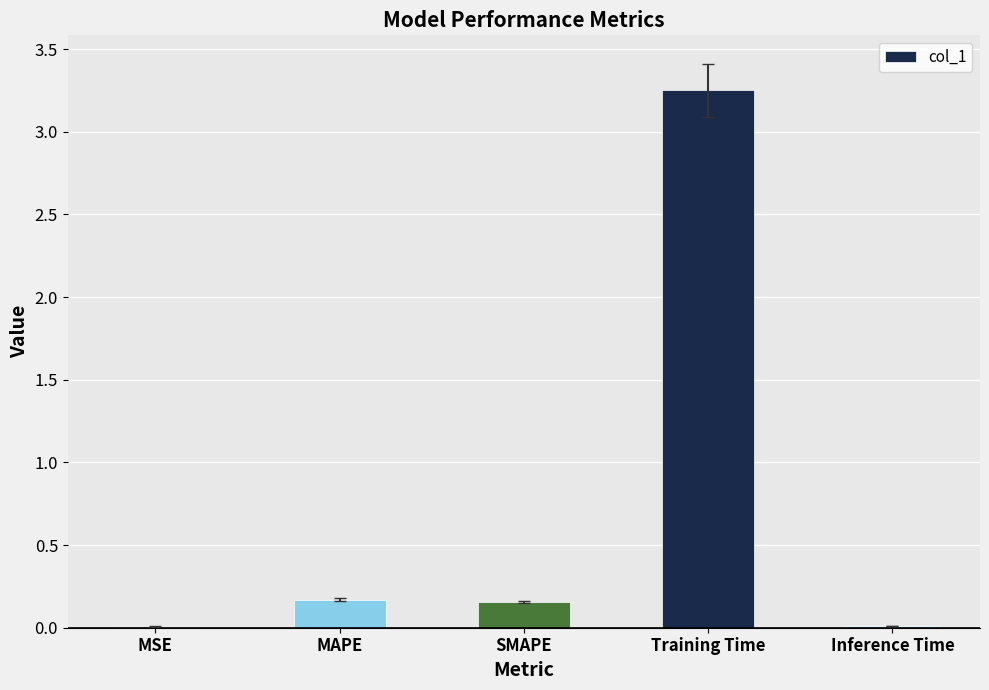

The chart shows a value of 0.2 at MAPE. True or false?

True